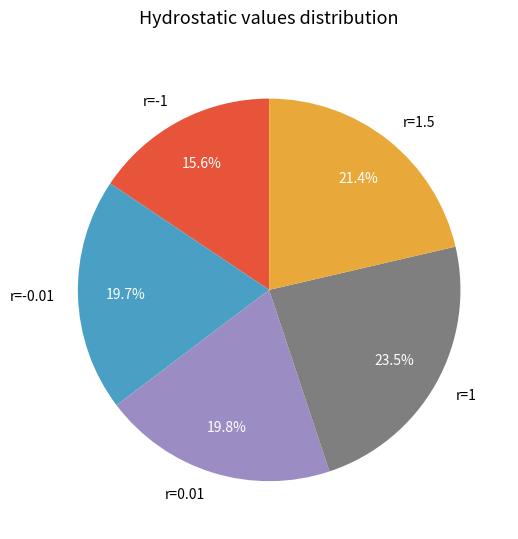

What percentage do r=1.5 and r=-1 together represent?

37.0%